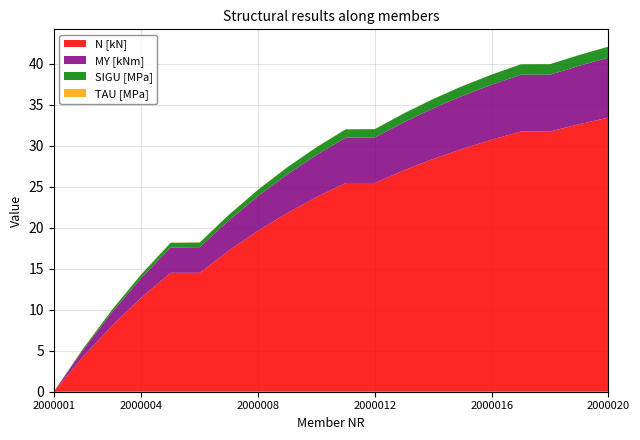

At which label does N [kN] reach its minimum?

2000001